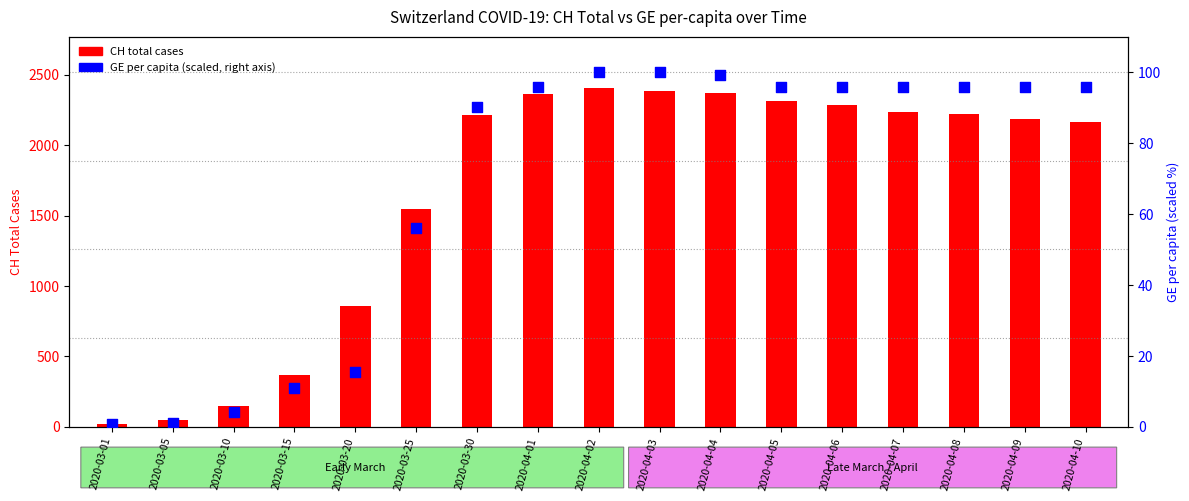

Which series has the largest Y range (max minus min)?

CH total cases